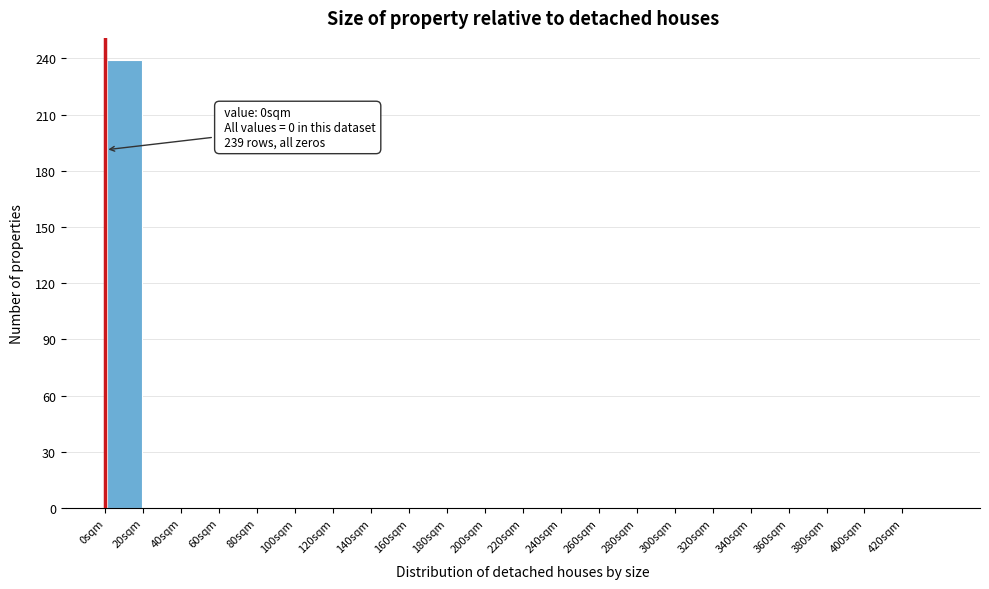

Which range on the x-axis has the tallest bar?

0 to 20